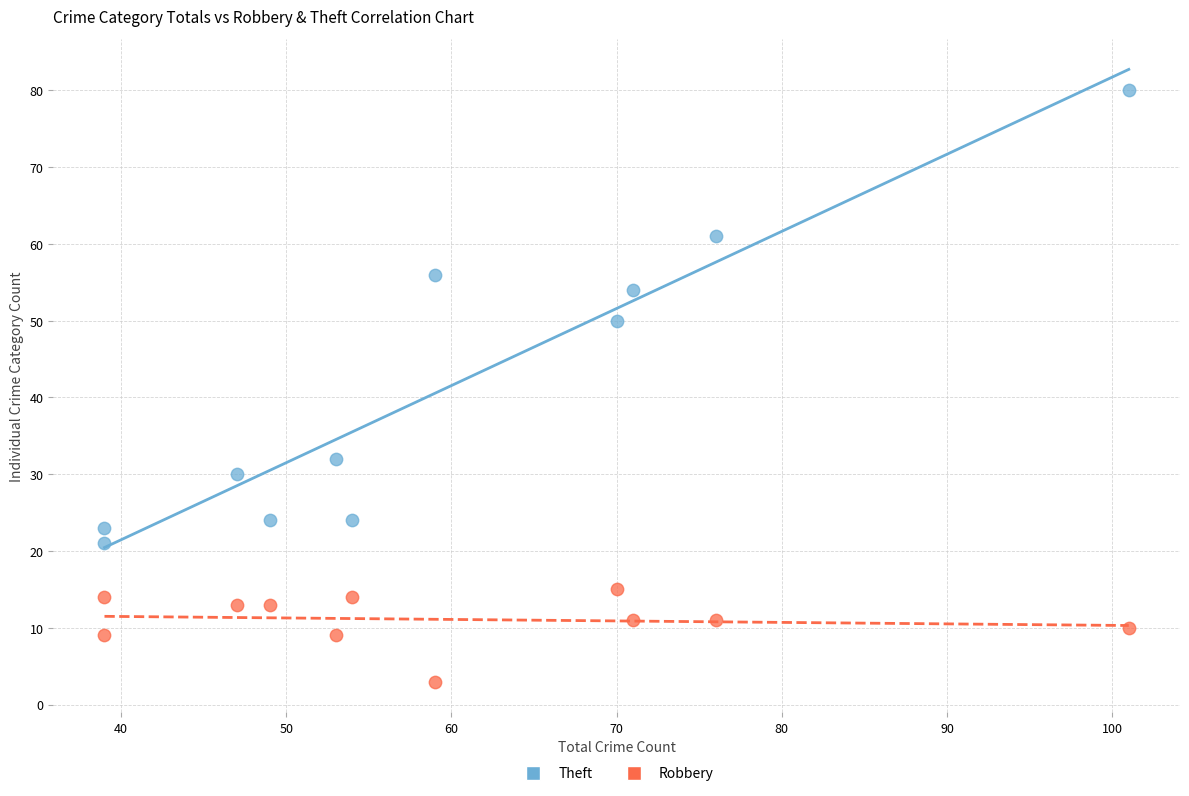

Across all data points, what is the range of Y values (max minus min)?

77